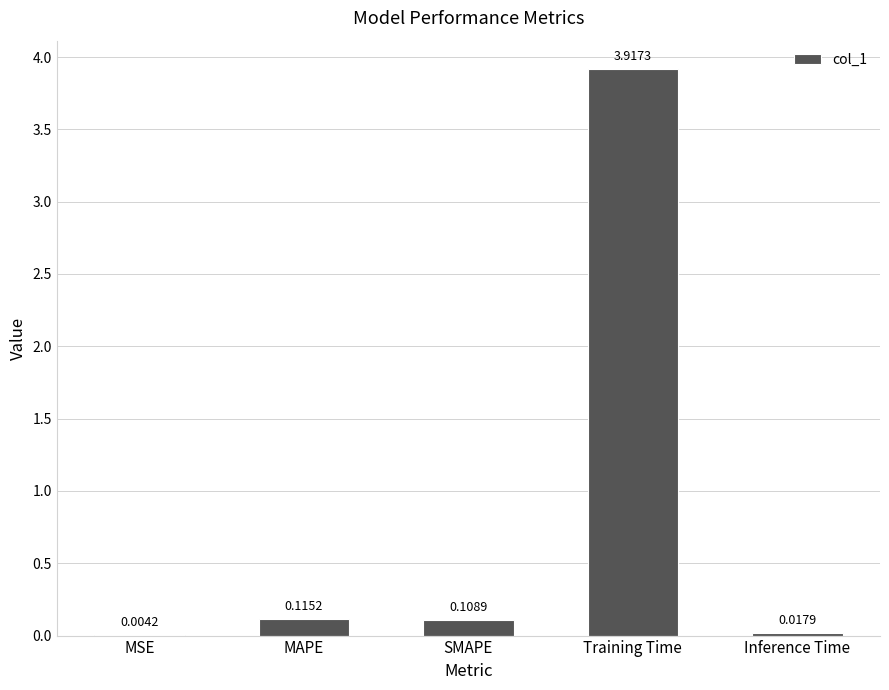

At which category does the chart reach its peak across all series?

Training Time